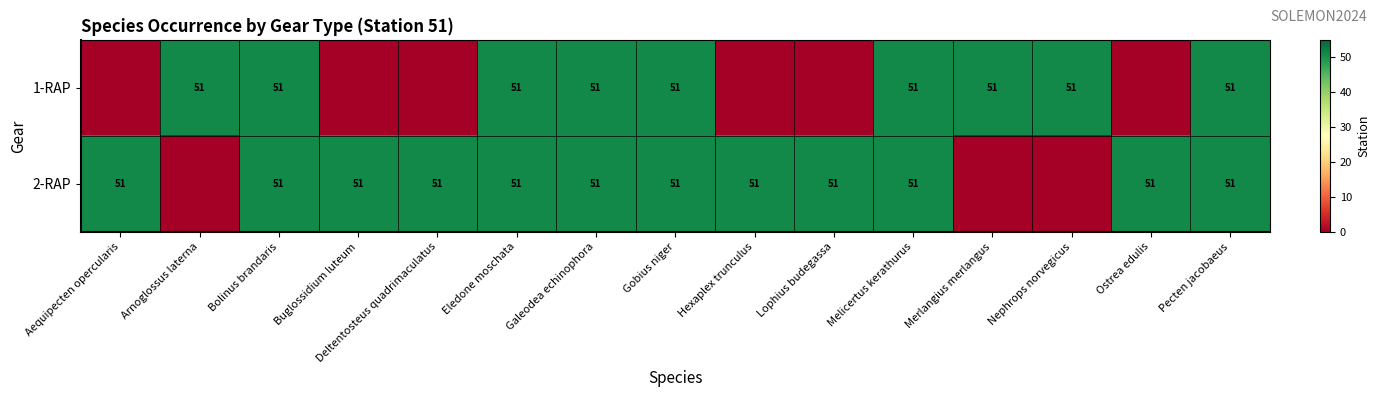

What is the sum of all row_0 values?

459